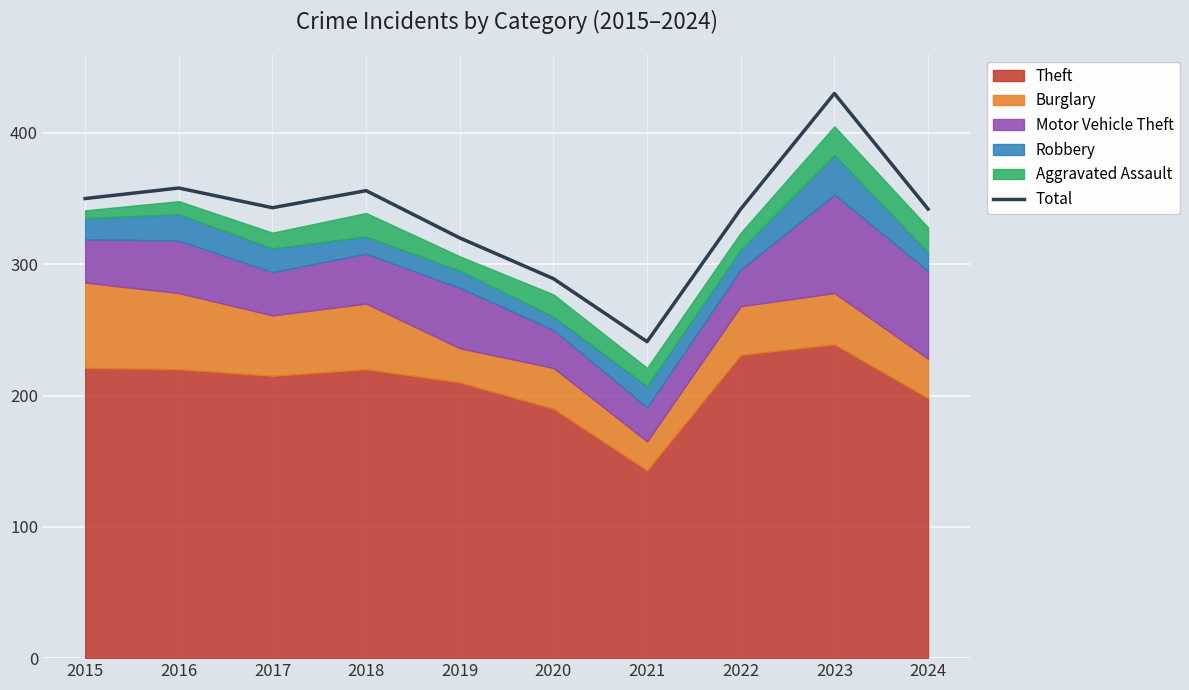

Reading left to right, what are all the values shown in this chart?

2015=350	2016=358	2017=343	2018=356	2019=320	2020=289	2021=241	2022=342	2023=430	2024=342